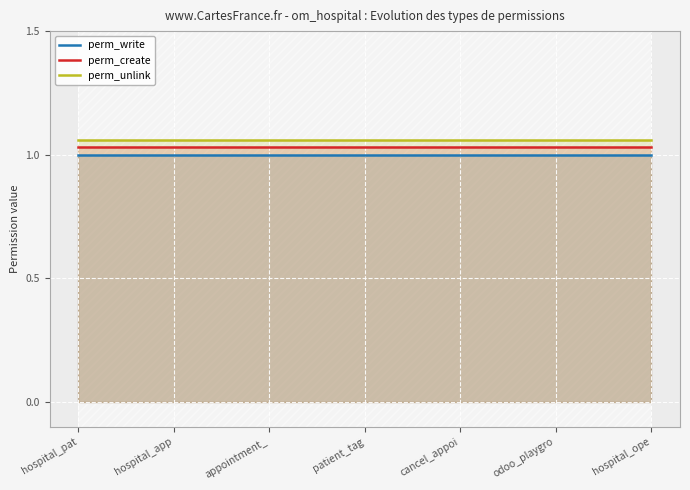

True or false: perm_unlink has a value of 0.3 at hospital_ope.

False